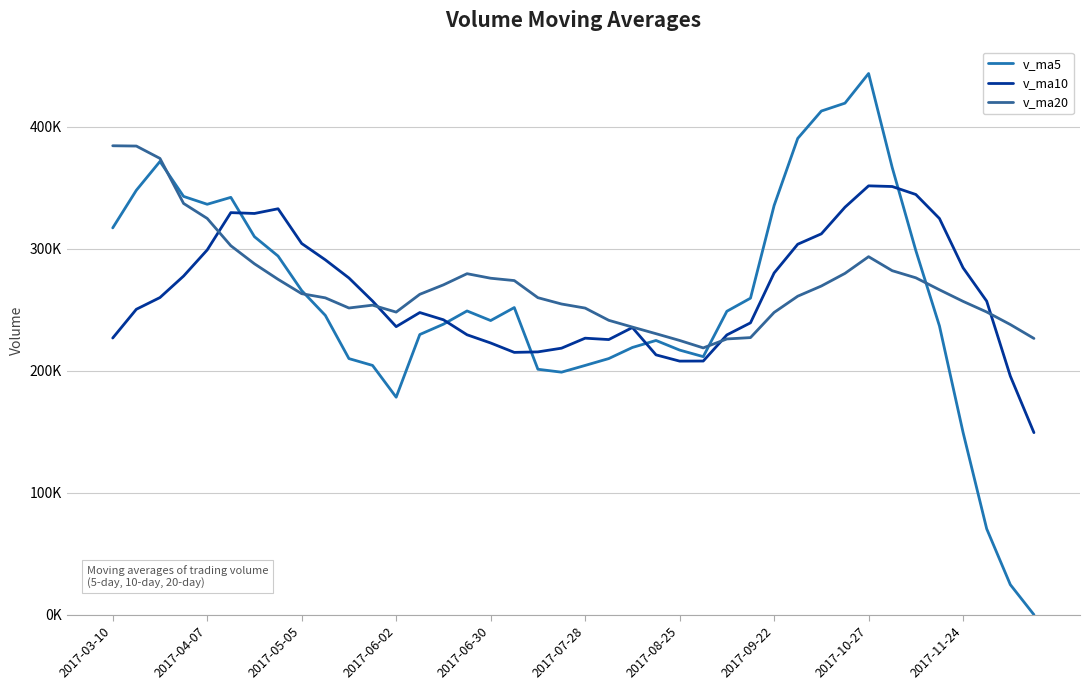

Does the chart display data point markers on the line(s)?

No